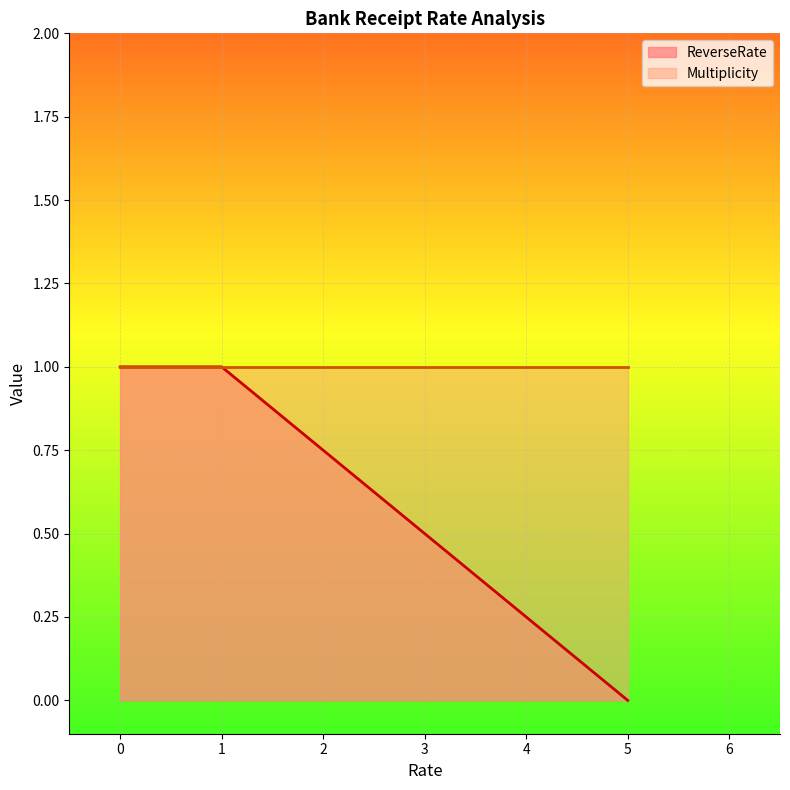

Which series has the largest total across all categories?

Multiplicity